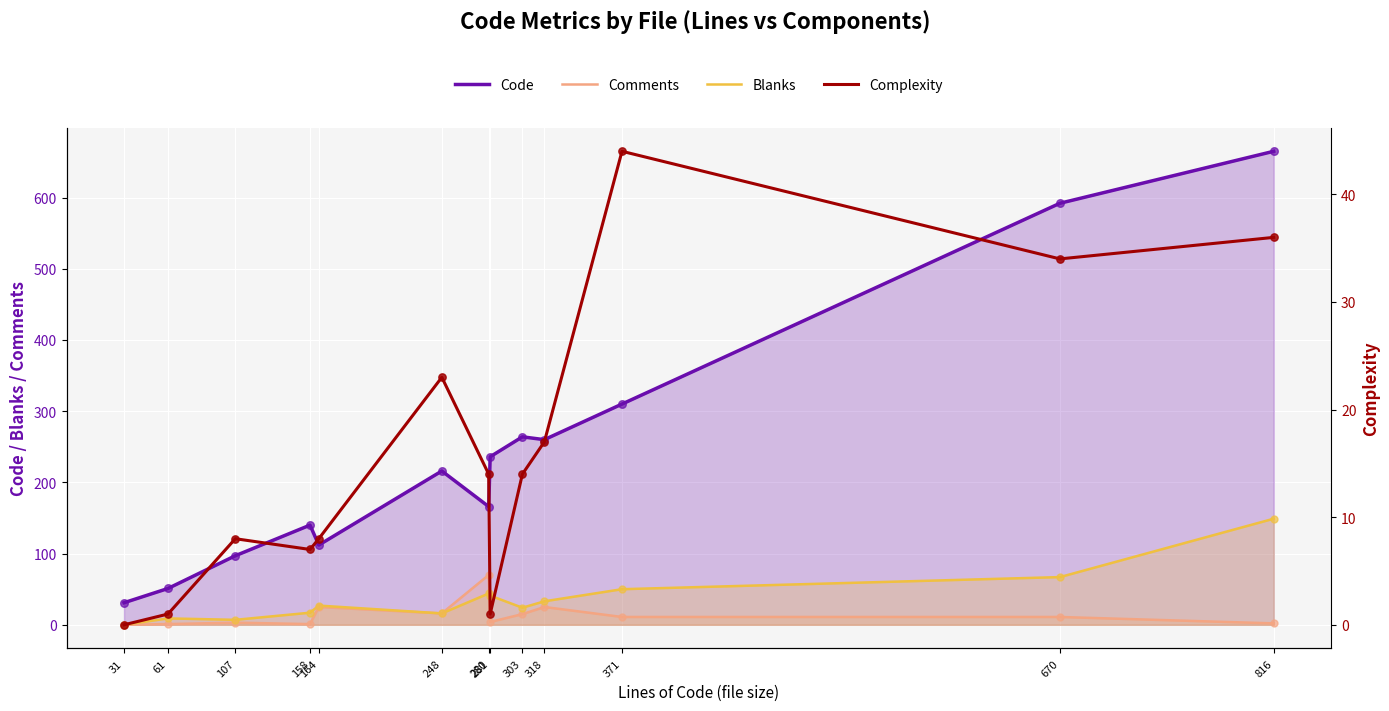

Which series contains the lowest Y value?

Comments